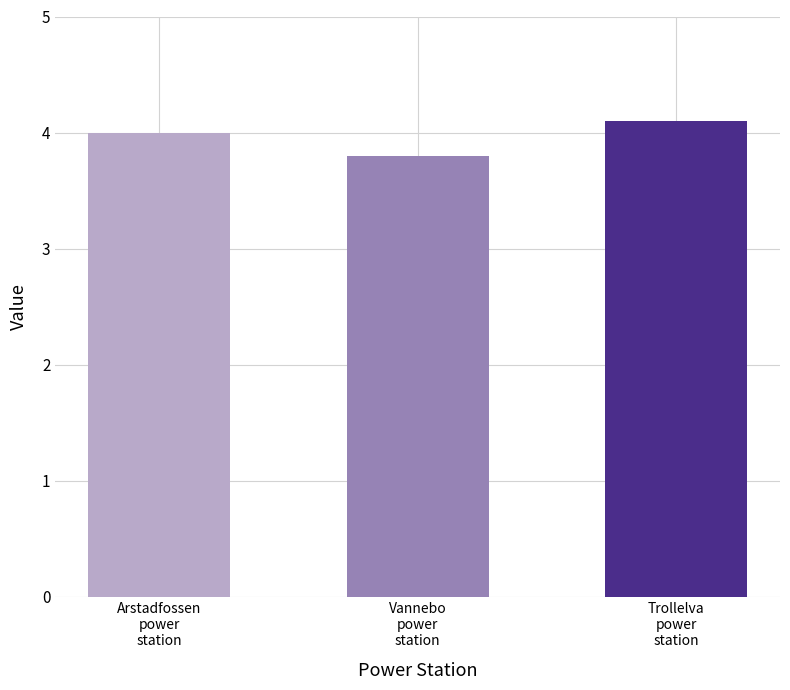

What is the smallest value displayed?

3.8